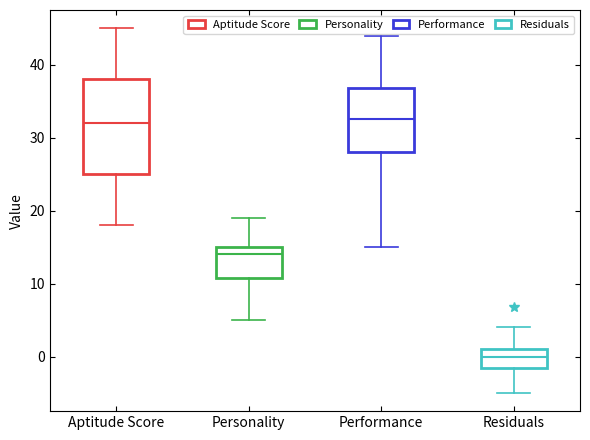

Where does the upper whisker of the box for Aptitude Score end on the y-axis? The values are not printed on the chart, so give them approximately, as read against the axis.

45